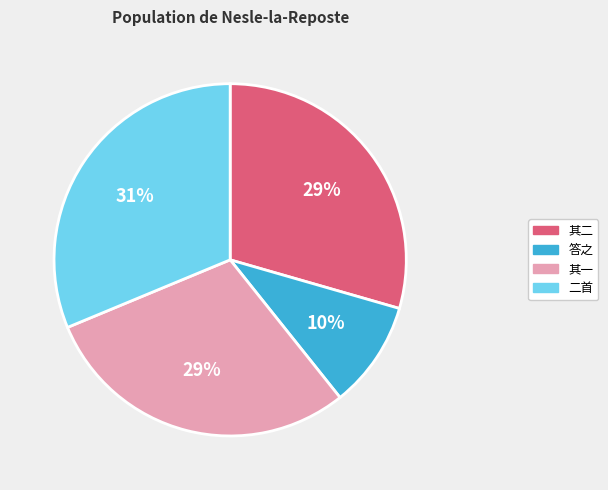

Does any single category account for the majority?

No